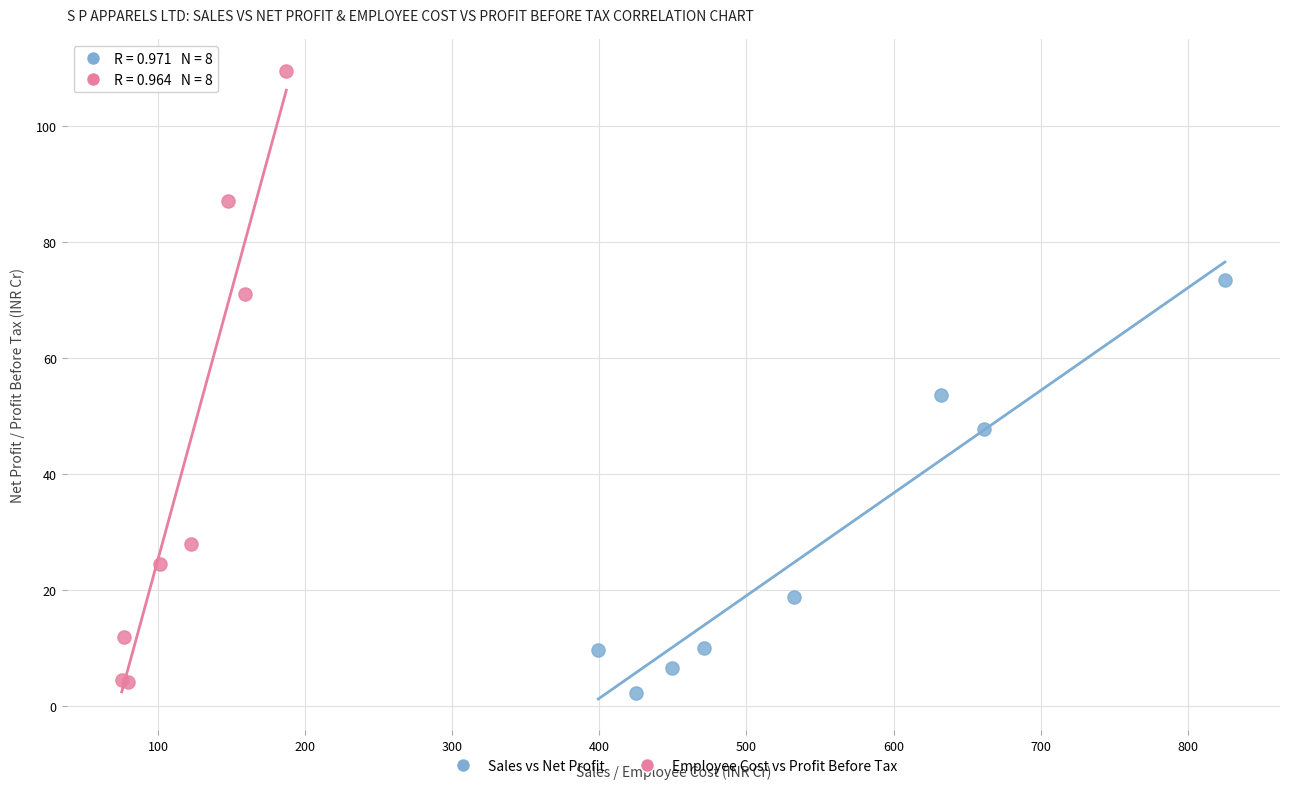

Which series has the widest spread of Y values?

Employee Cost vs Profit Before Tax